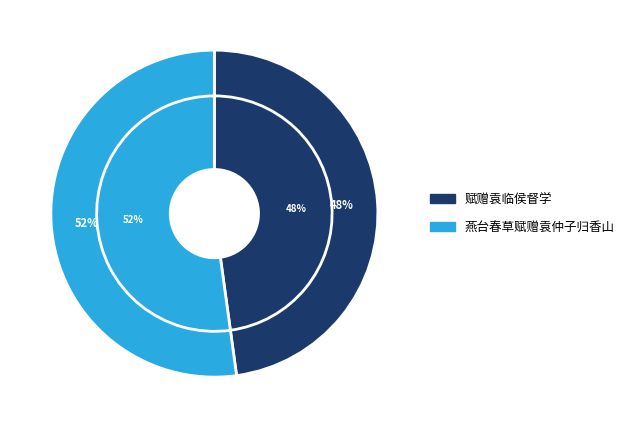

Which slice is the smallest?

赋赠袁临侯督学